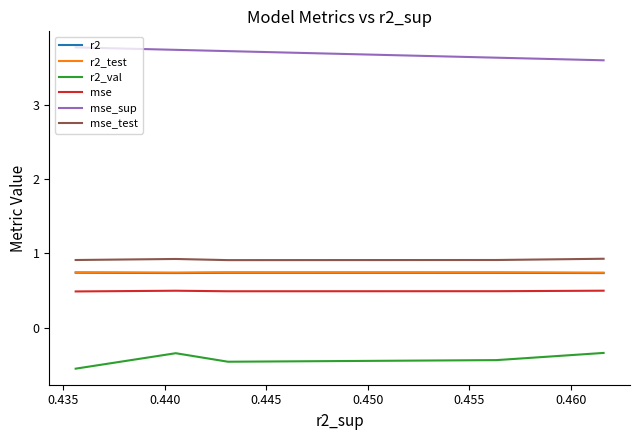

True or false: mse_sup and mse_test cross at least once.

False